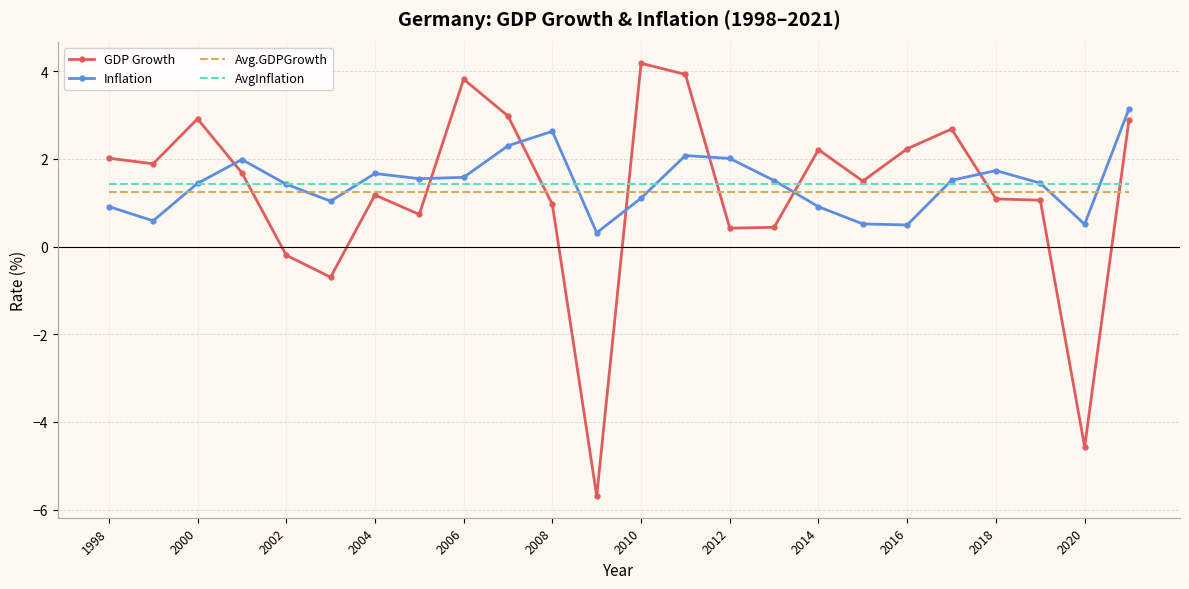

What is the minimum value shown in the chart?

-5.7